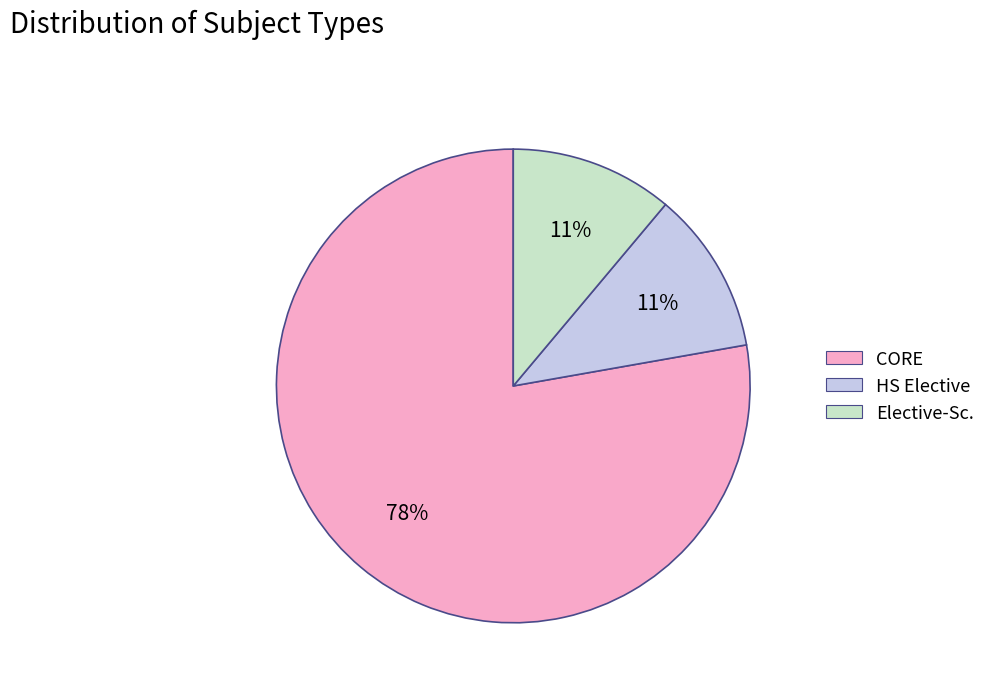

Count the number of slices in the pie.

3